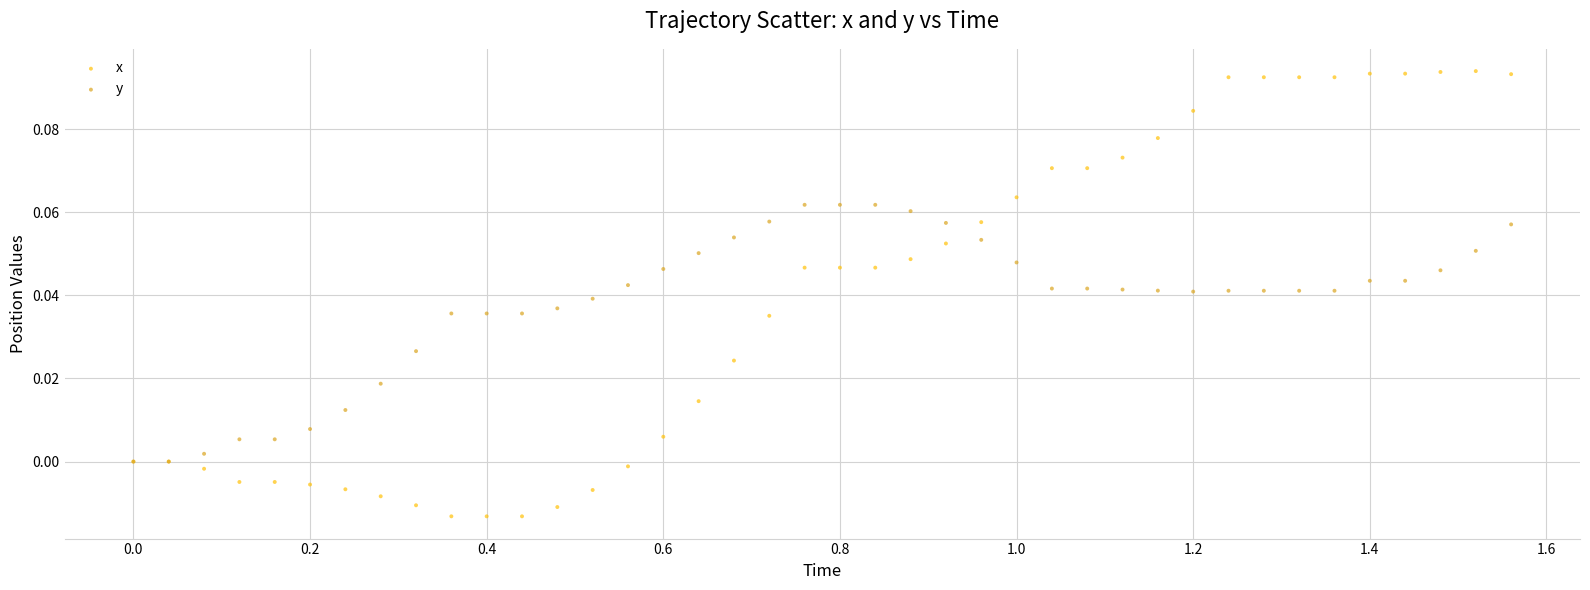

What are all the series names shown in the legend?

x, y